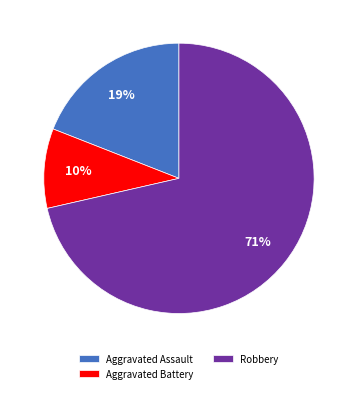

To the nearest percent, what is the combined percentage of Robbery and Aggravated Assault?

90%